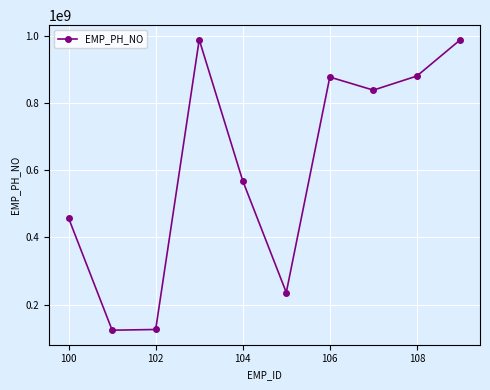

What is the difference between the second highest and minimum values?

864057778